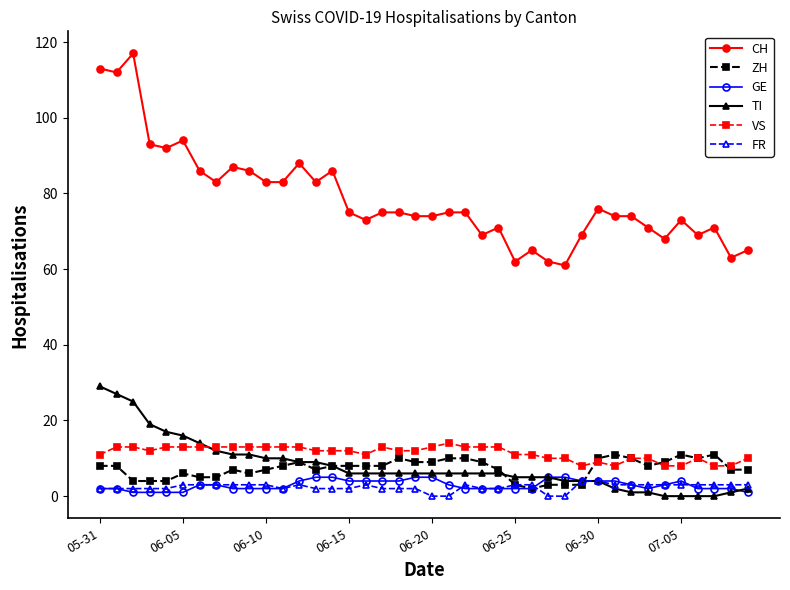

Which series has the widest spread of values?

CH